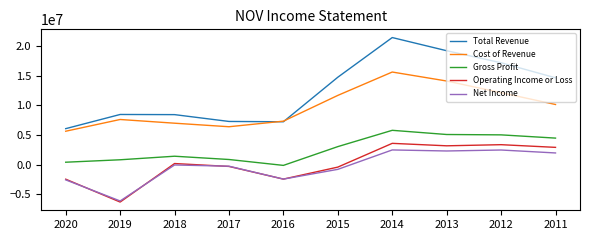

True or false: Total Revenue and Gross Profit cross at least once.

False